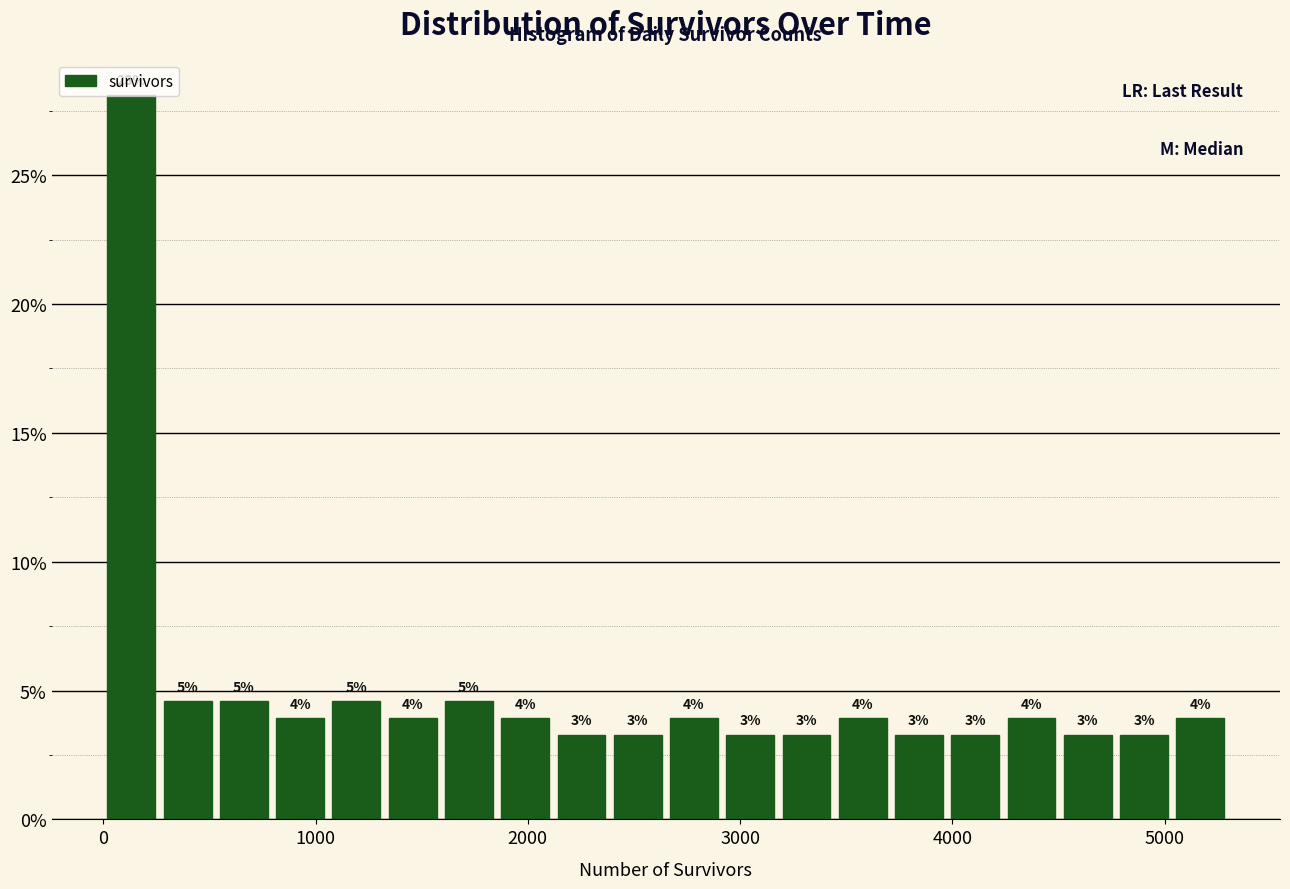

Around what value on the x-axis is the tallest bar? Give the approximate position of its centre, as read against the axis.

100